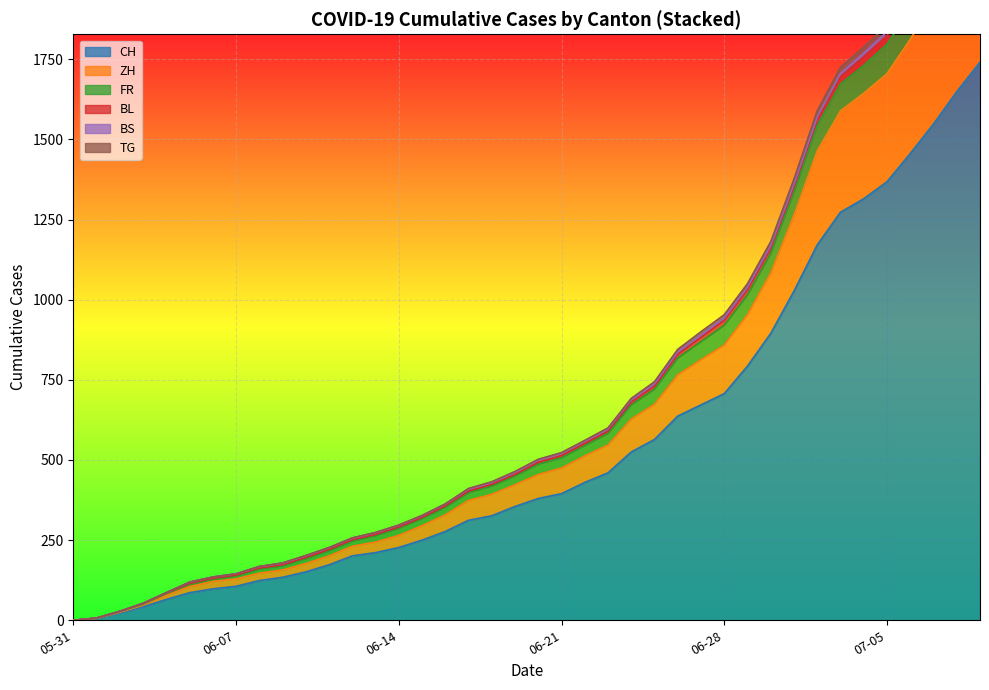

Which category has the highest value in the TG series?

2020-07-09